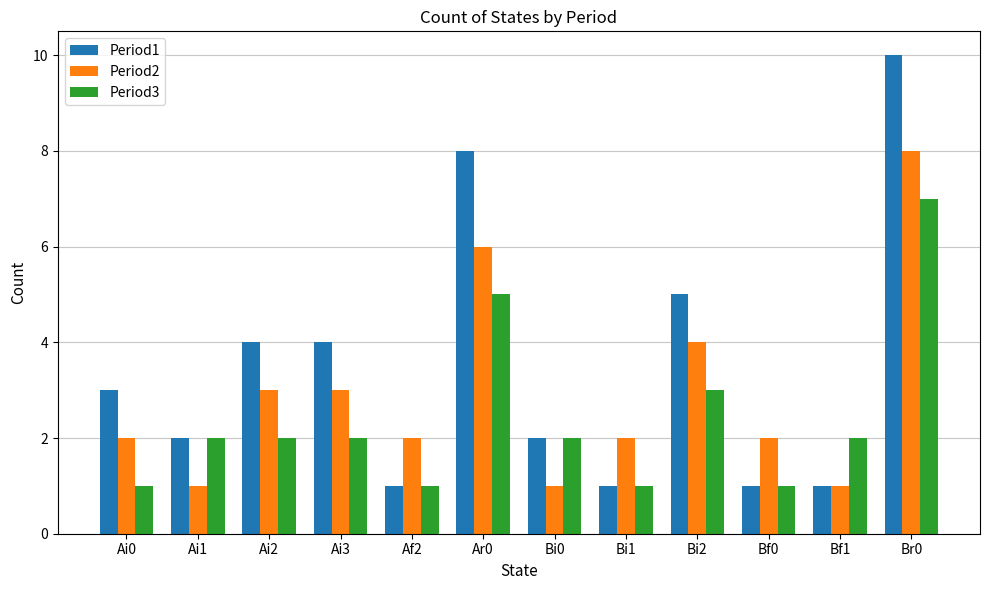

Are the bars horizontal?

No